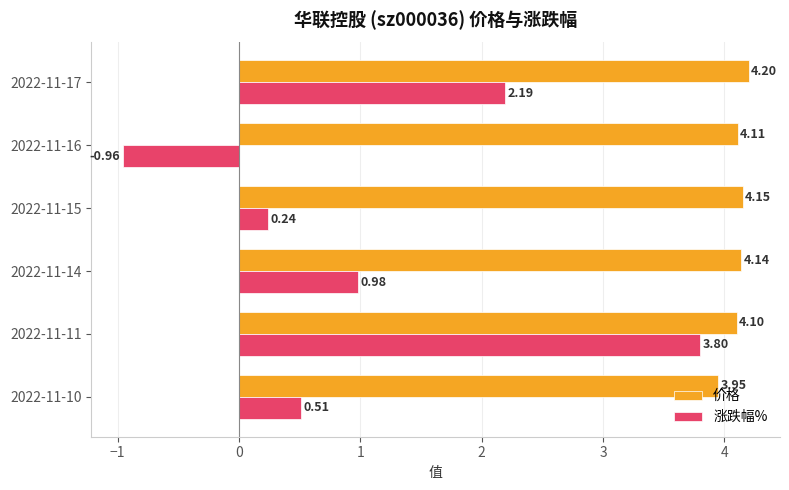

What is the total value across all series at 2022-11-11?

7.9